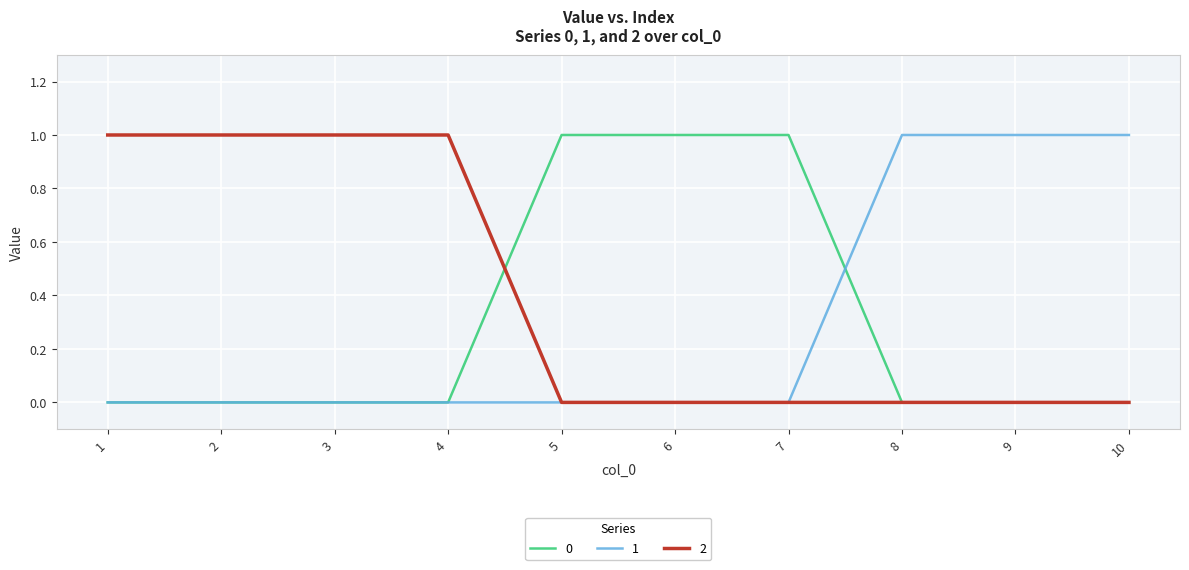

What is the difference between the maximum and minimum values in the 1 series?

1